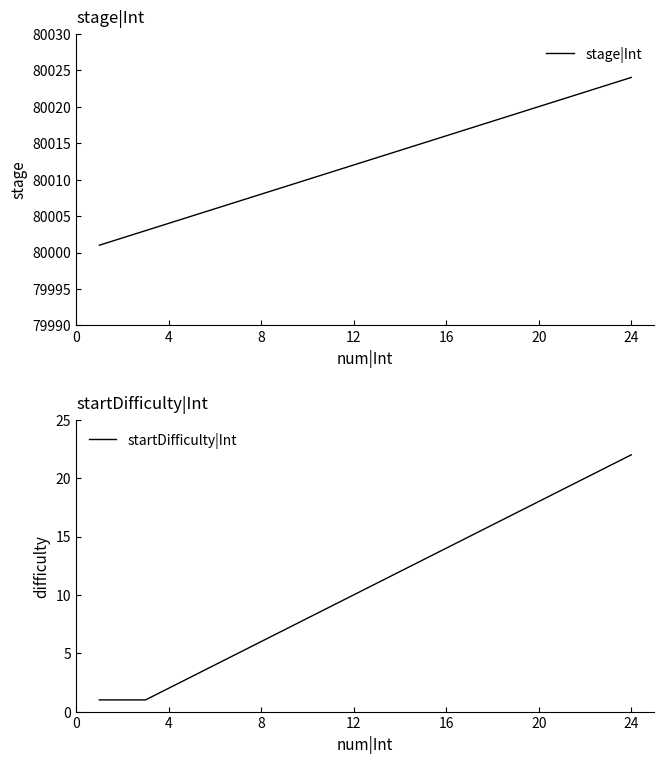

Read the startDifficulty|Int value at 16.

14